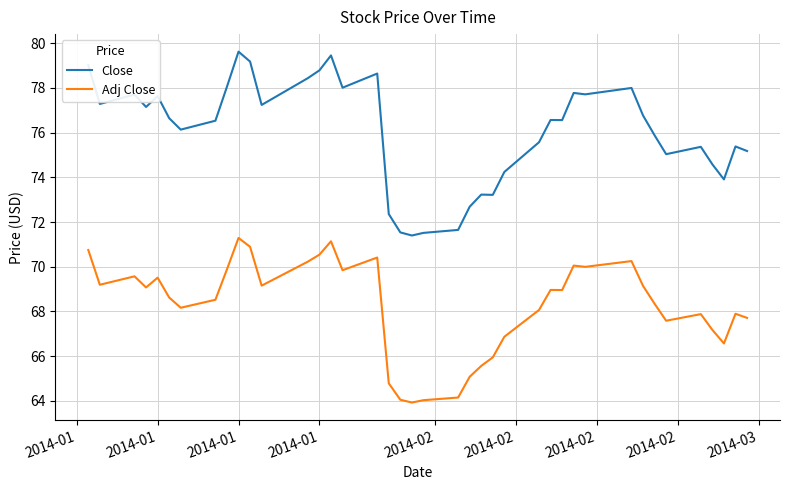

How many lines are shown in the chart?

2